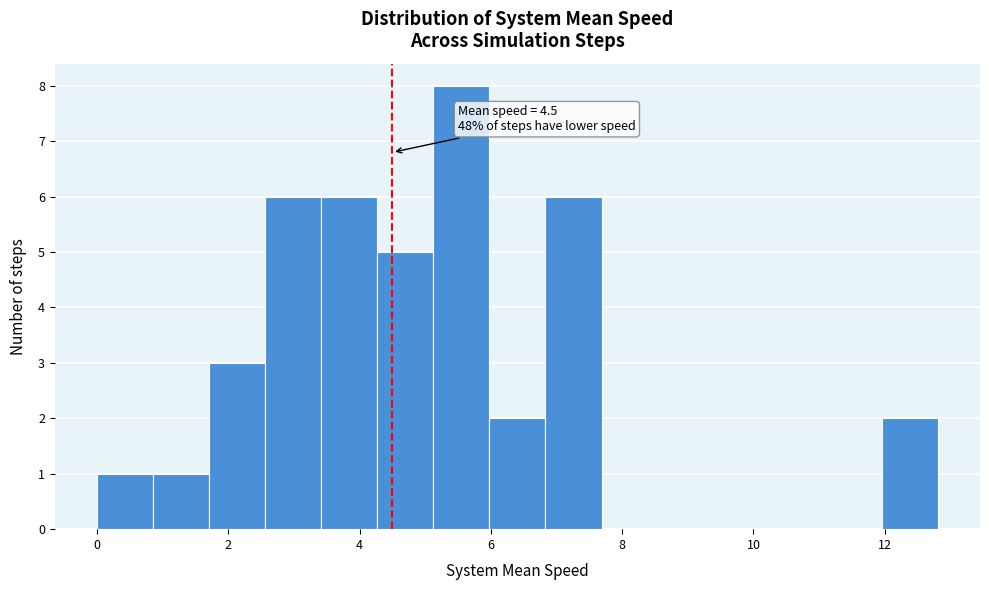

Which range on the x-axis has the tallest bar?

5.2 to 6.0